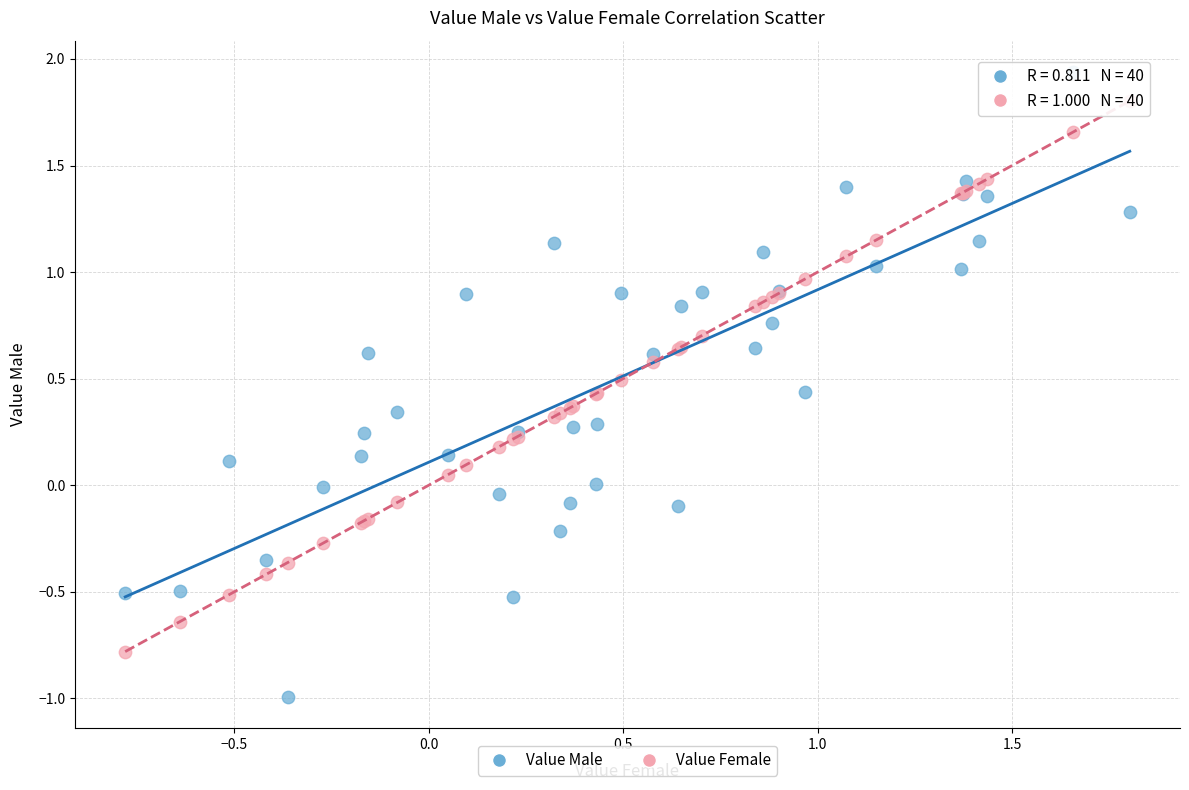

Which series reaches the minimum Y coordinate?

Value Male